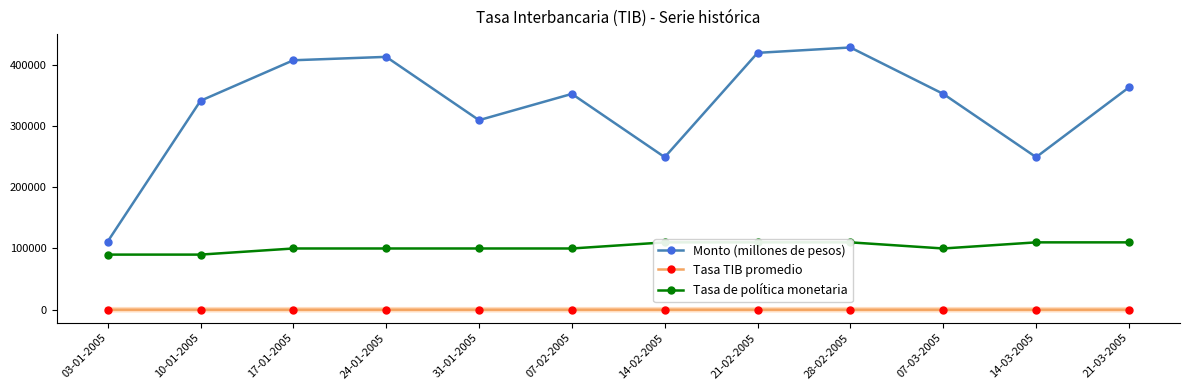

Is the value of Tasa TIB promedio at 31-01-2005 greater than the value of Tasa de política monetaria at 14-02-2005?

No